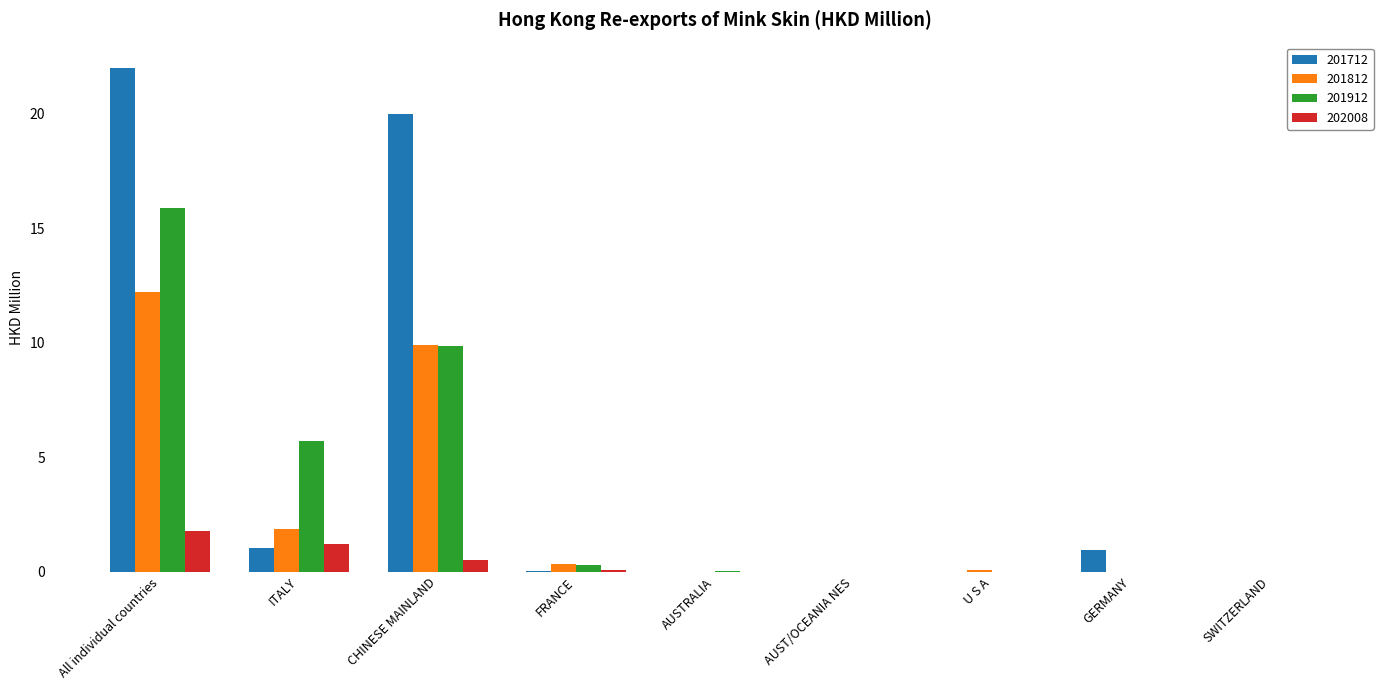

At which category is the sum across all series the highest?

All individual countries